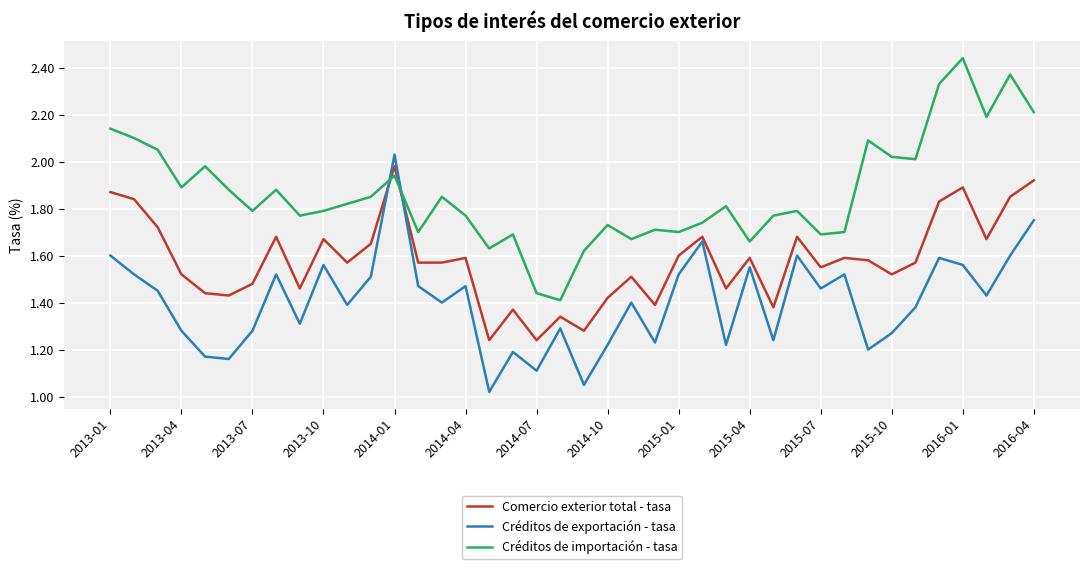

Rank the series by their maximum value, from highest to lowest.

Créditos de importación - tasa, Créditos de exportación - tasa, Comercio exterior total - tasa